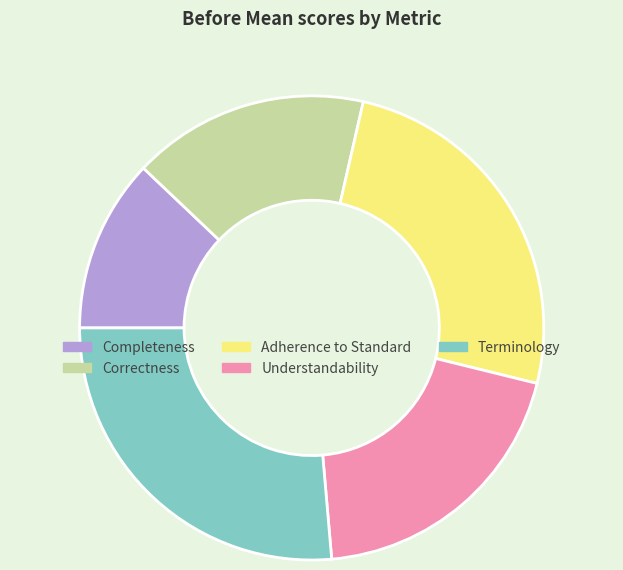

Is the sum of Adherence to Standard and Terminology greater than half?

Yes